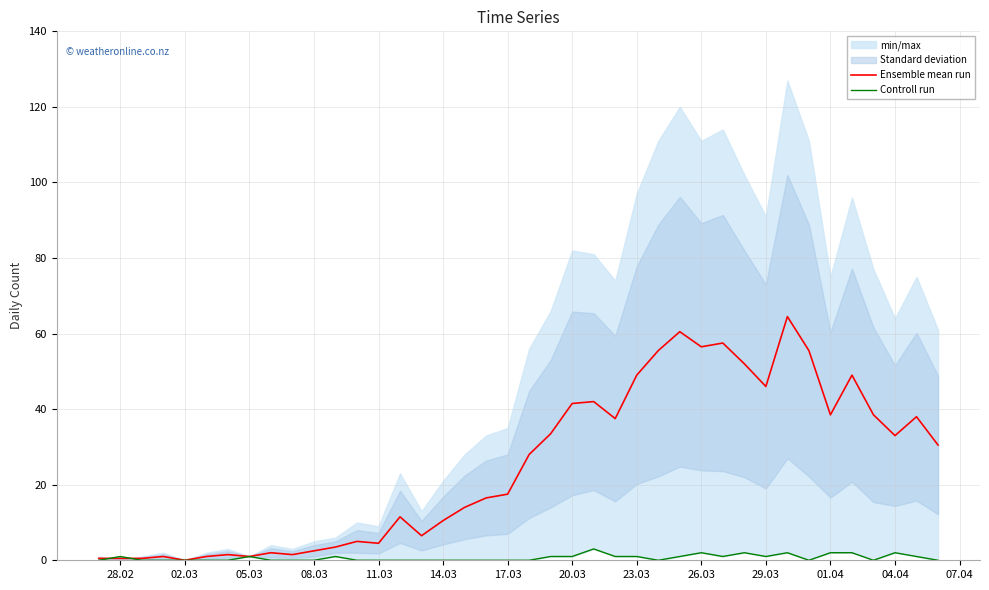

What is the maximum value shown in the chart?

64.5